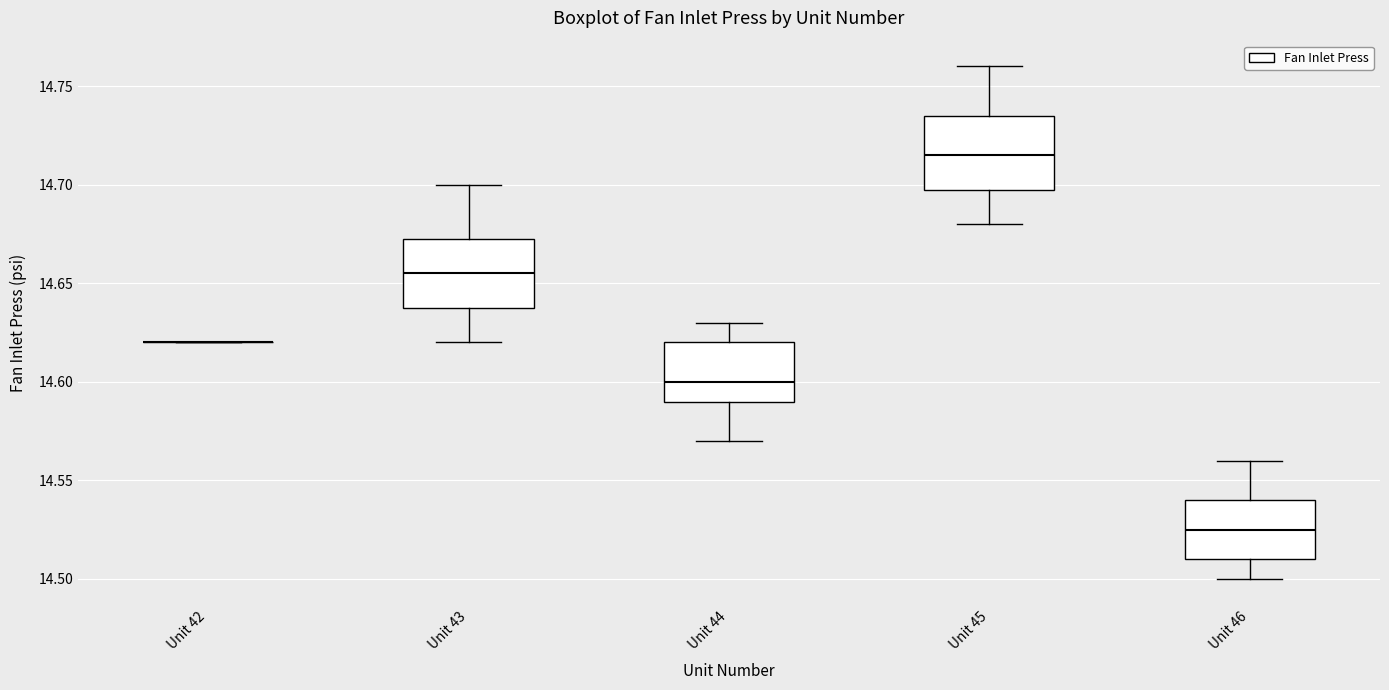

Reading left to right, transcribe this box plot: for each box, give where its median line is, the range the box spans, and where its two whiskers end, as read against the y-axis. The values are not printed on the chart, so give them approximately, as read against the axis.

Unit 42: box collapsed to a line at 14.620, whiskers 14.620 to 14.620
Unit 43: median 14.655, box 14.640 to 14.675, whiskers 14.620 to 14.700
Unit 44: median 14.600, box 14.590 to 14.620, whiskers 14.570 to 14.630
Unit 45: median 14.715, box 14.700 to 14.735, whiskers 14.680 to 14.760
Unit 46: median 14.525, box 14.510 to 14.540, whiskers 14.500 to 14.560